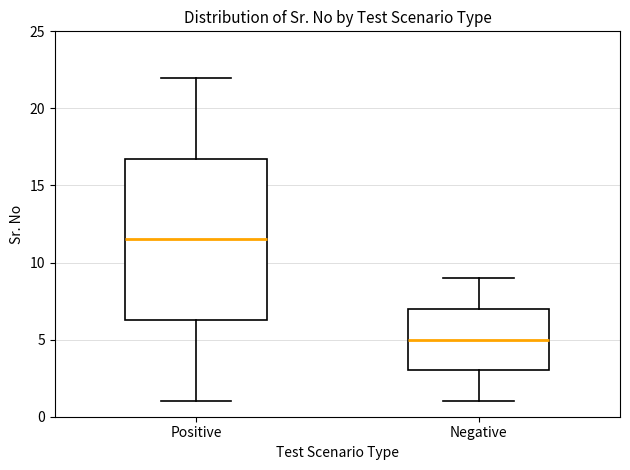

Which box is the tallest, from its lower edge to its upper edge?

Positive